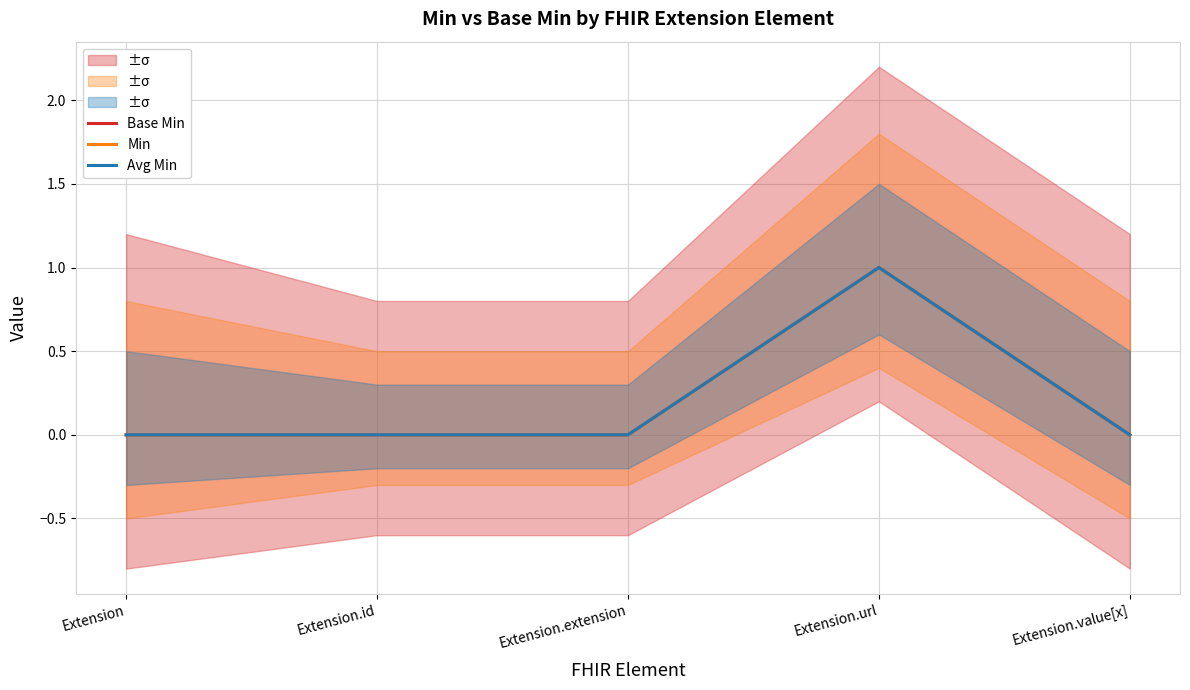

What is the maximum value shown in the chart?

1